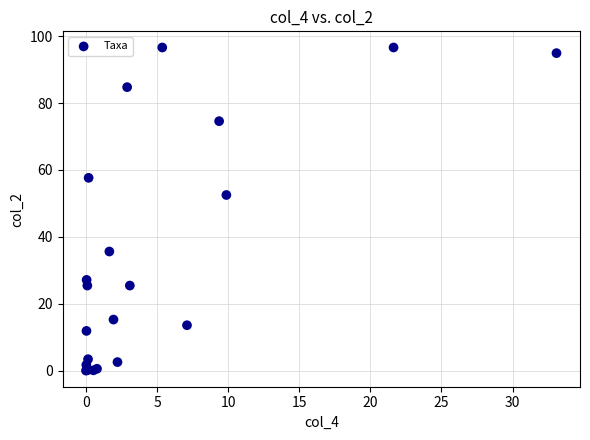

What Y value in the scatter plot is closest to 48?

52.5